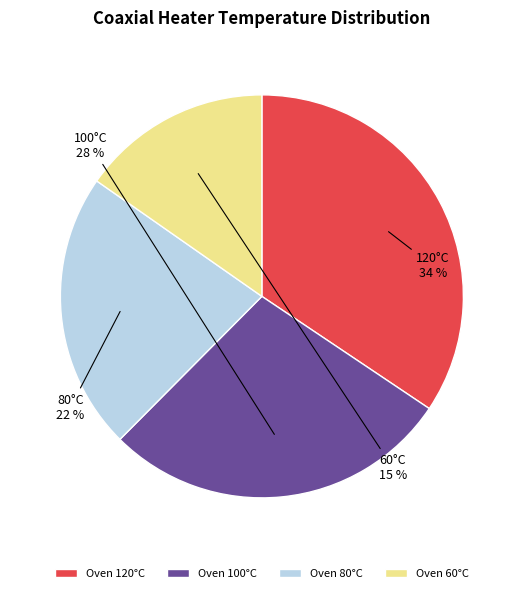

Which slice is the largest?

Oven 120°C